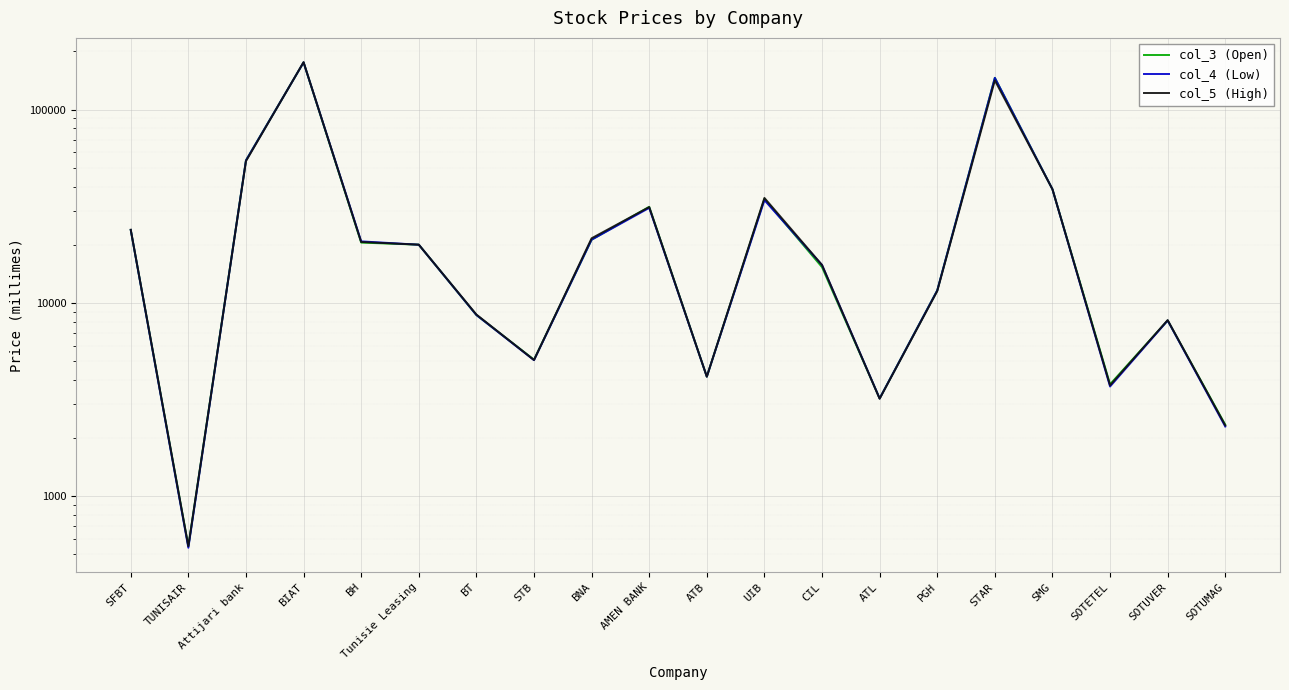

Between BH and AMEN BANK, which is larger?

AMEN BANK